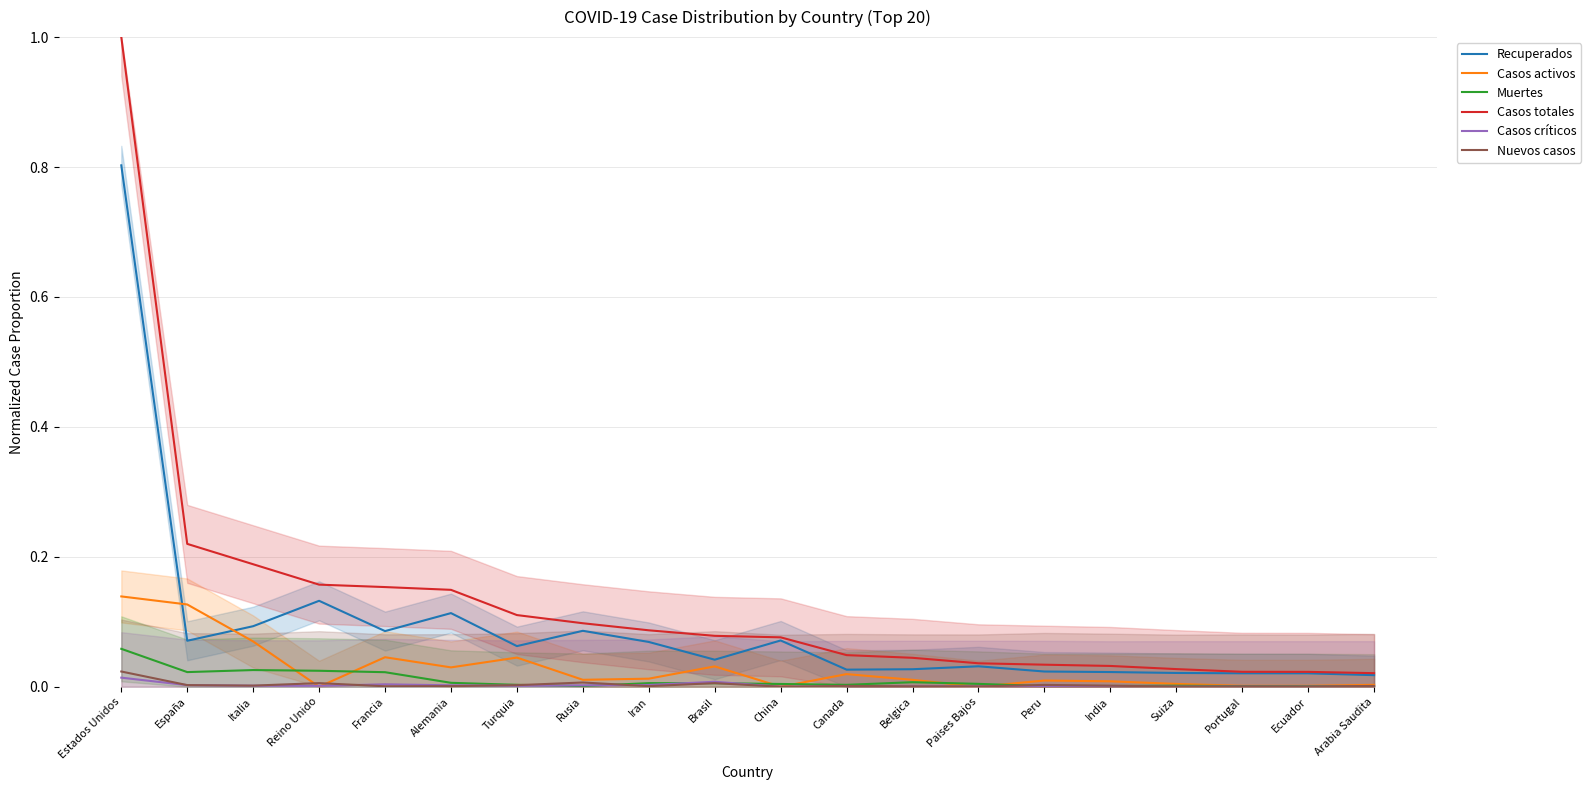

True or false: Muertes and Casos totales intersect in this chart.

False